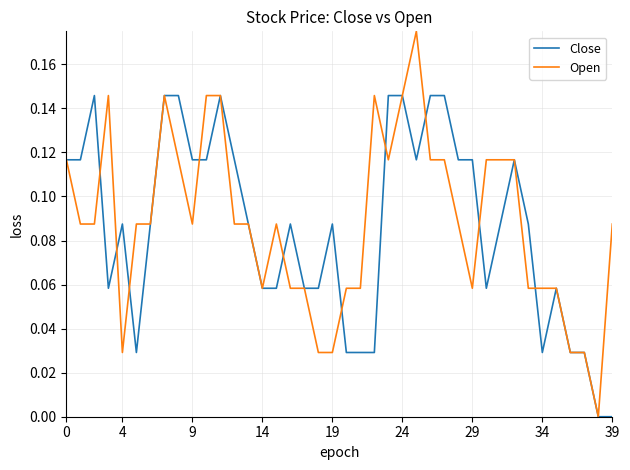

Which series has the widest spread of values?

Open